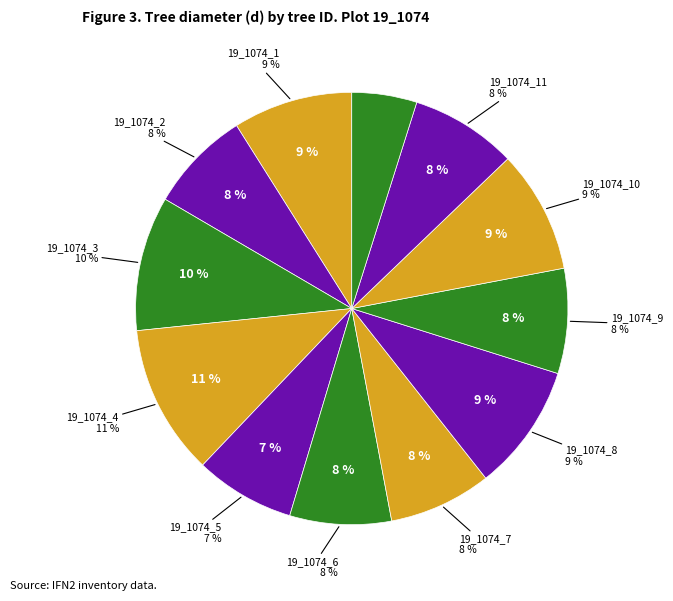

Which has a higher value, 19_1074_3 or 19_1074_6?

19_1074_3